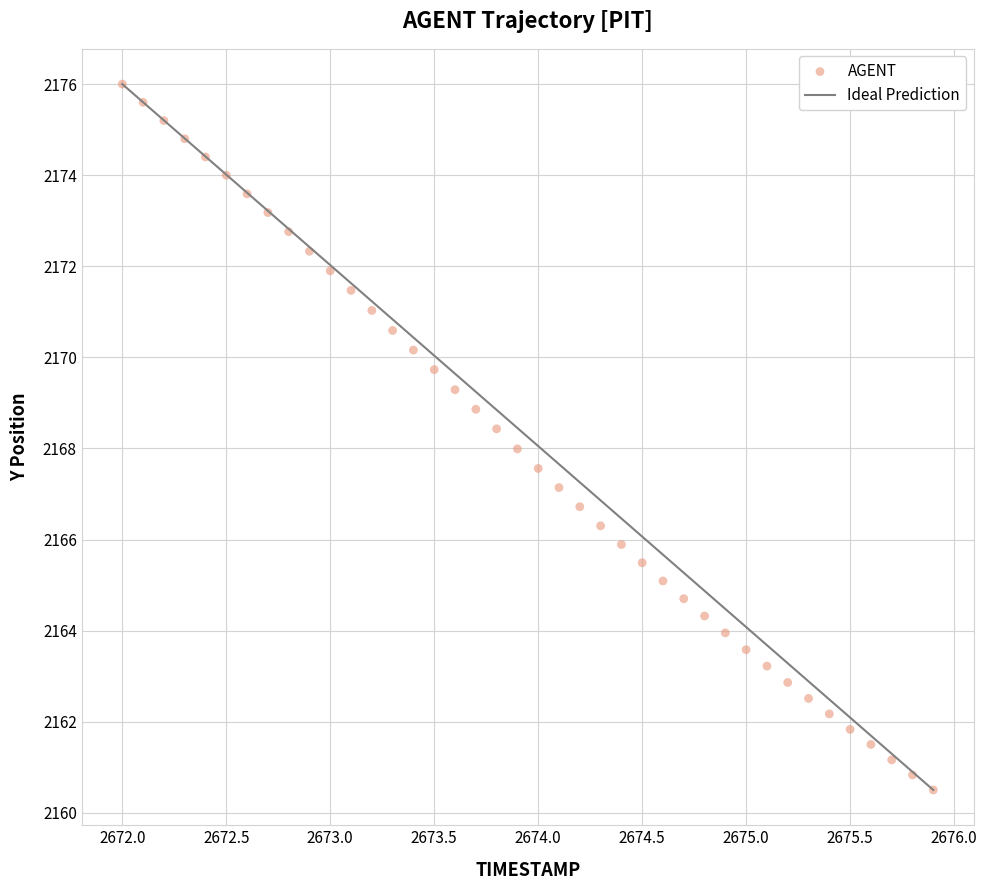

What is the range of Y values (max minus min)?

15.5